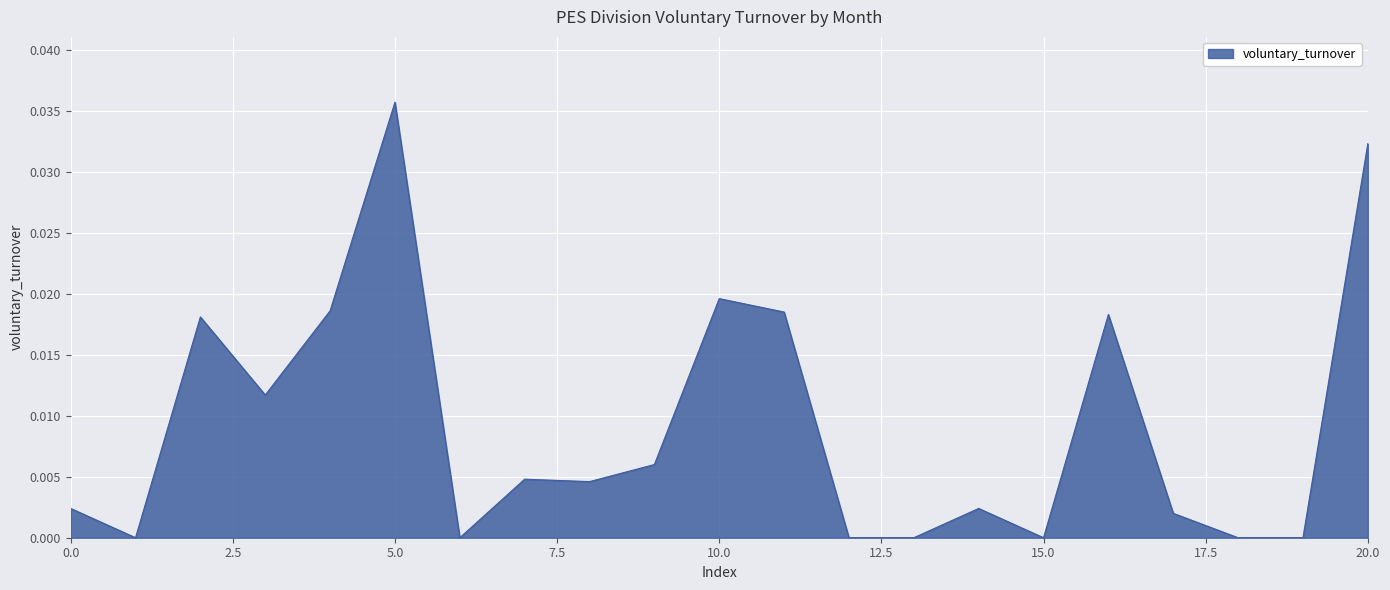

How many lines are shown in the chart?

1